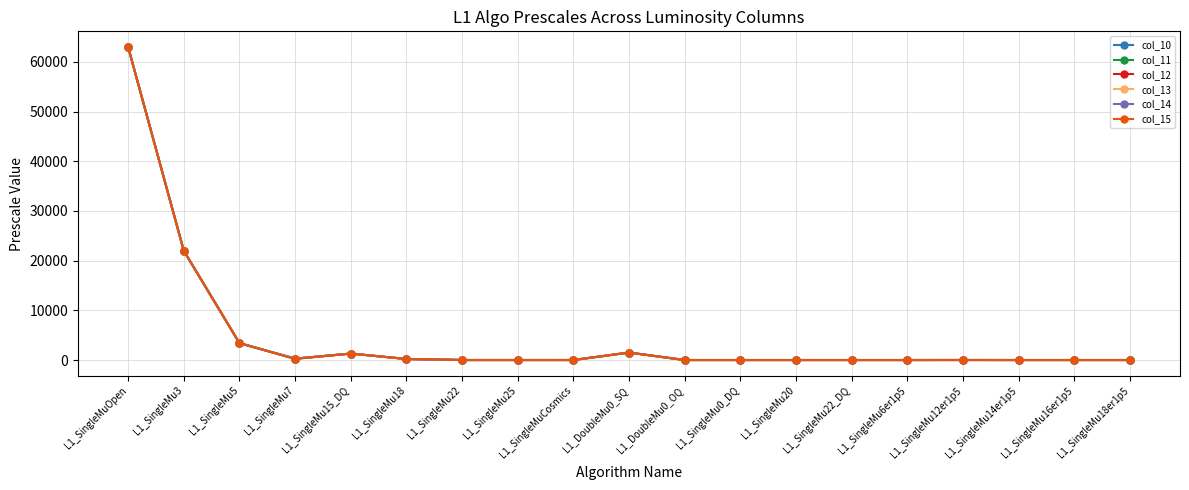

Does the chart have visible grid lines?

Yes